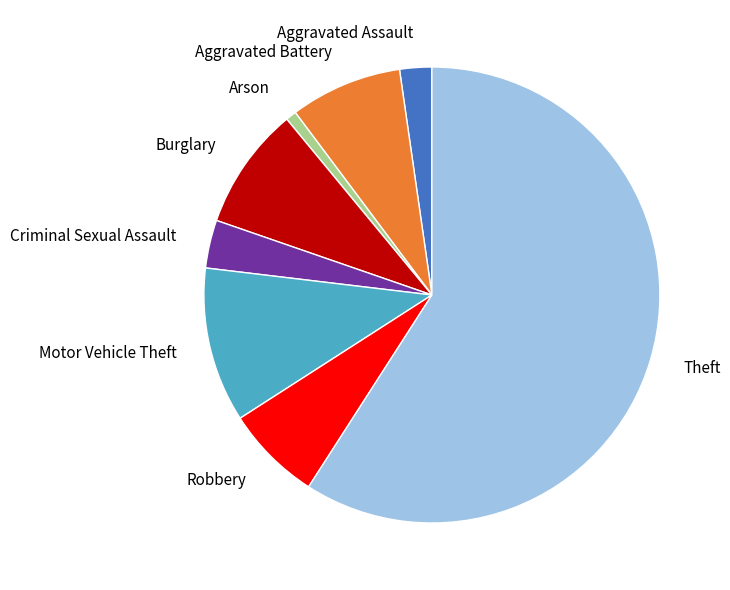

The Burglary slice represents 1% of the pie. True or false?

False